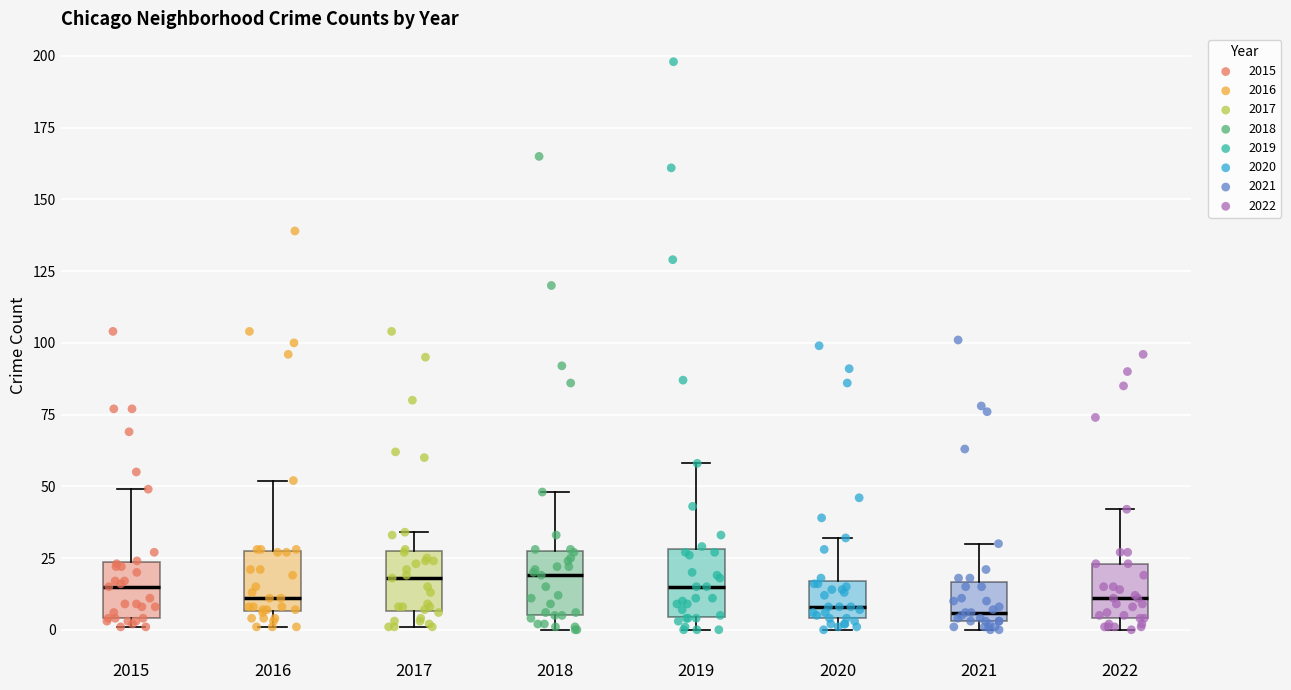

Where is the upper edge of the box at x = 2020 on the y-axis? The values are not printed on the chart, so give them approximately, as read against the axis.

15